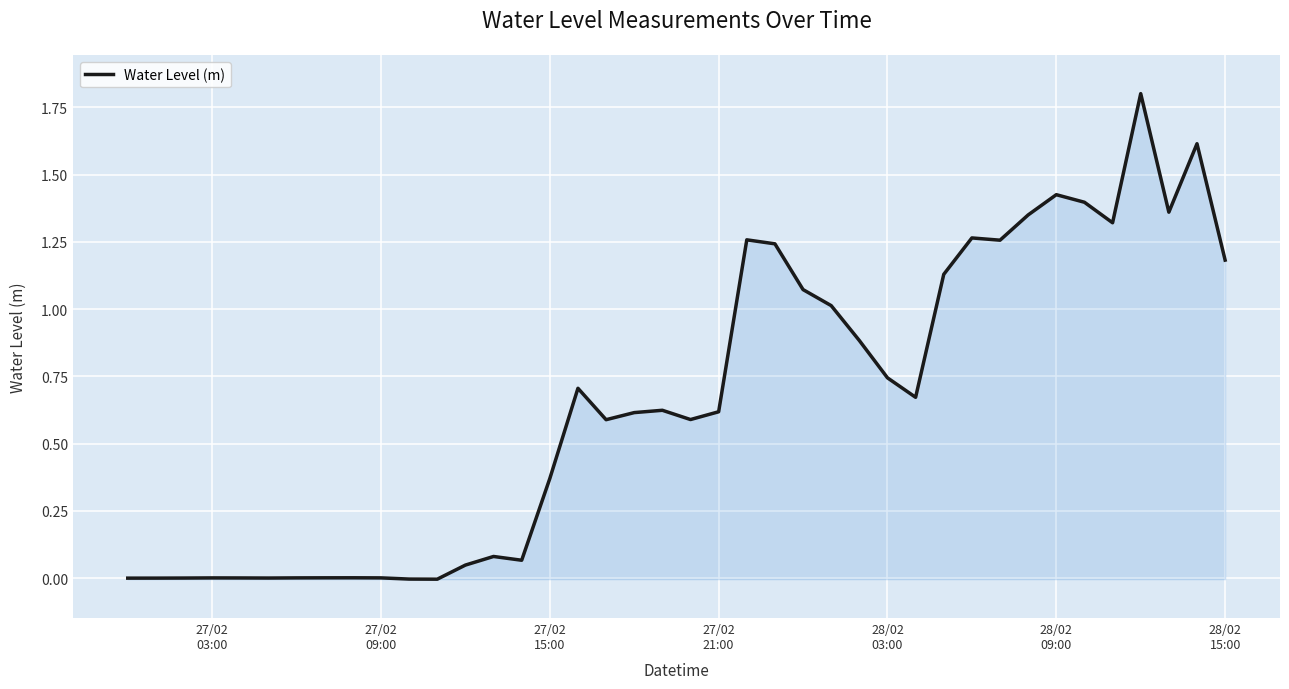

What is the difference between the maximum and minimum values?

1.8